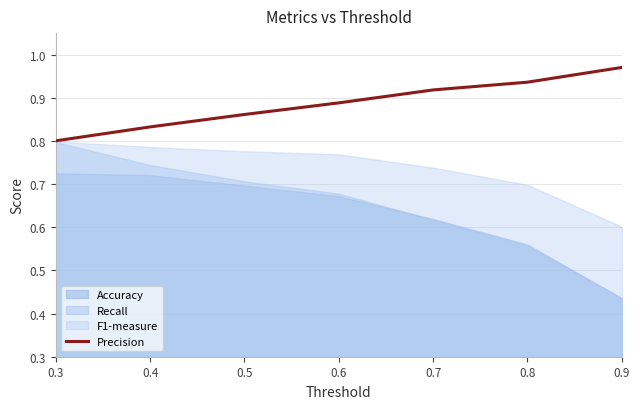

True or false: Precision has a value of 0.4 at 0.3.

False